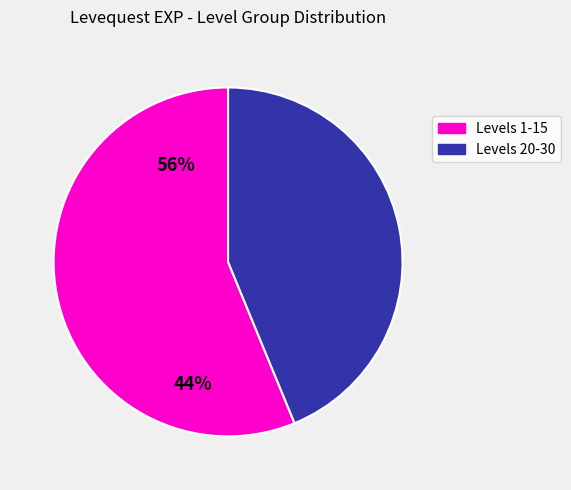

Count the number of slices in the pie.

2